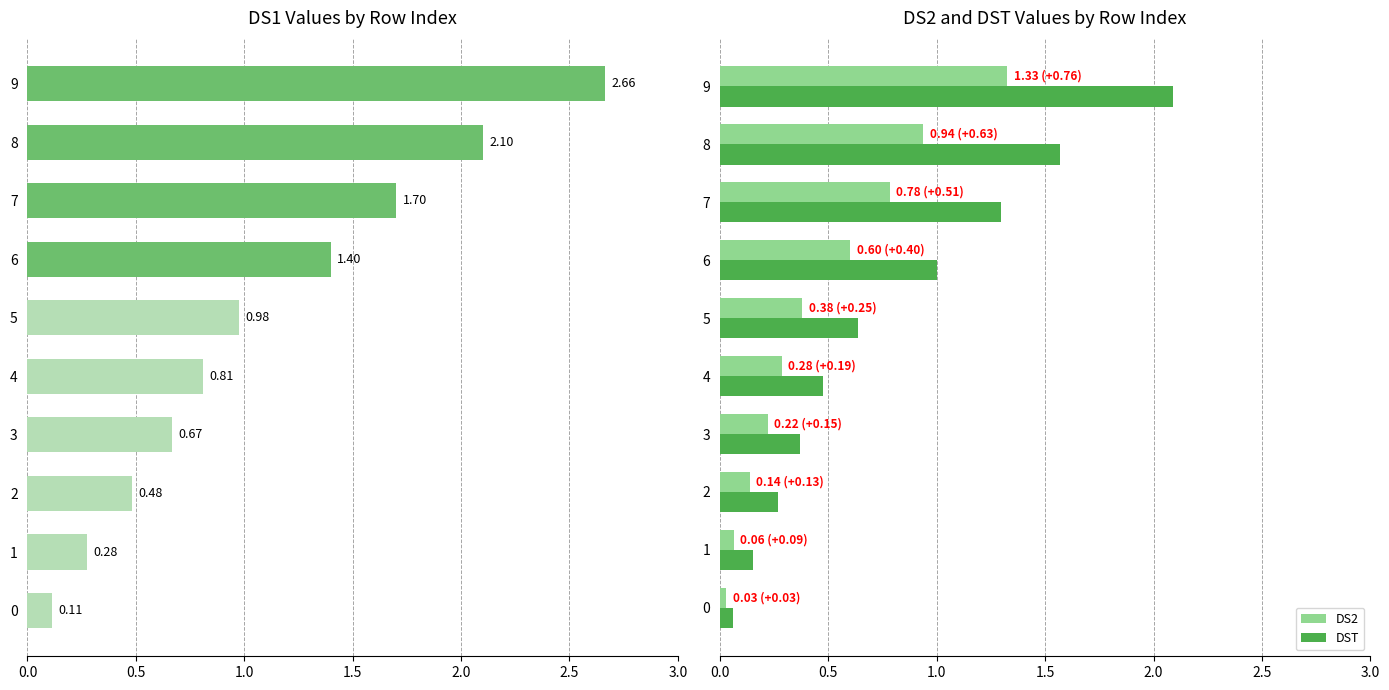

What is the difference between the highest and lowest values at 7?

0.9